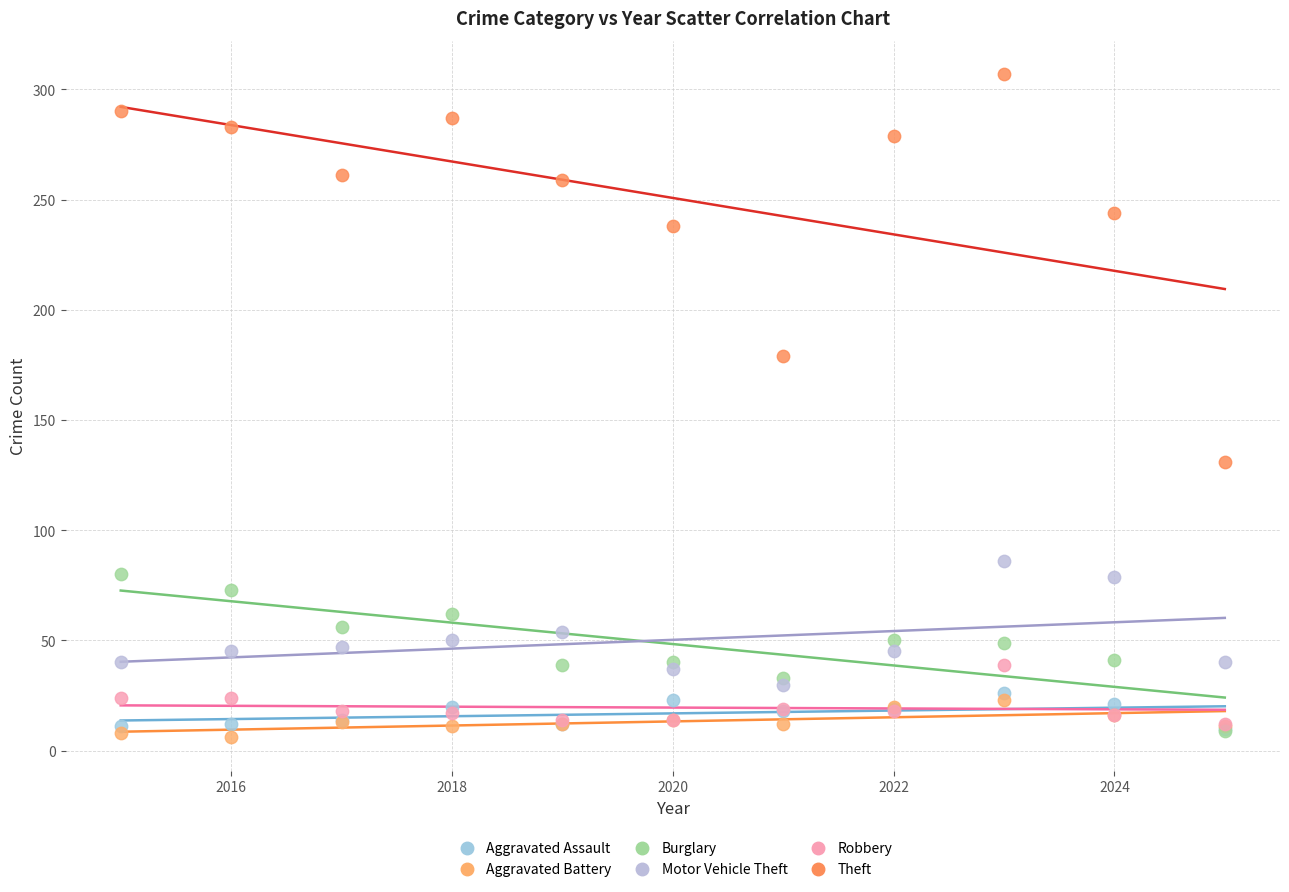

Which series has the largest Y range (max minus min)?

Theft